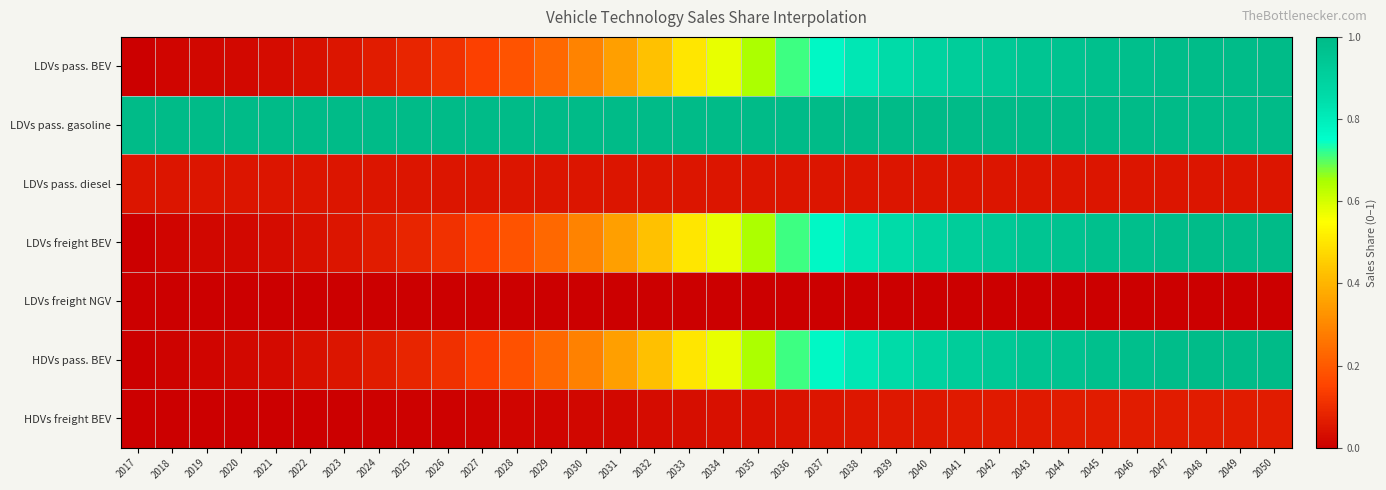

Reading left to right, list all the values displayed in this chart.

LDVs pass. BEV: 2017=0.0	2018=0.0	2019=0.0	2020=0.0	2021=0.0	2022=0.0	2023=0.0	2024=0.1	2025=0.1	2026=0.1	2027=0.1	2028=0.2	2029=0.2	2030=0.3	2031=0.4	2032=0.4	2033=0.5	2034=0.6	2035=0.6	2036=0.7	2037=0.8	2038=0.8	2039=0.9	2040=0.9	2041=0.9	2042=0.9	2043=1.0	2044=1.0	2045=1.0	2046=1.0	2047=1.0	2048=1.0	2049=1.0	2050=1.0
LDVs pass. gasoline: 2017=1.0	2018=1.0	2019=1.0	2020=1.0	2021=1.0	2022=1.0	2023=1.0	2024=1.0	2025=1.0	2026=1.0	2027=1.0	2028=1.0	2029=1.0	2030=1.0	2031=1.0	2032=1.0	2033=1.0	2034=1.0	2035=1.0	2036=1.0	2037=1.0	2038=1.0	2039=1.0	2040=1.0	2041=1.0	2042=1.0	2043=1.0	2044=1.0	2045=1.0	2046=1.0	2047=1.0	2048=1.0	2049=1.0	2050=1.0
LDVs pass. diesel: 2017=0.0	2018=0.0	2019=0.0	2020=0.0	2021=0.0	2022=0.0	2023=0.0	2024=0.0	2025=0.0	2026=0.0	2027=0.0	2028=0.0	2029=0.0	2030=0.0	2031=0.0	2032=0.0	2033=0.0	2034=0.0	2035=0.0	2036=0.0	2037=0.0	2038=0.0	2039=0.0	2040=0.0	2041=0.0	2042=0.0	2043=0.0	2044=0.0	2045=0.0	2046=0.0	2047=0.0	2048=0.0	2049=0.0	2050=0.0
LDVs freight BEV: 2017=0.0	2018=0.0	2019=0.0	2020=0.0	2021=0.0	2022=0.0	2023=0.0	2024=0.1	2025=0.1	2026=0.1	2027=0.1	2028=0.2	2029=0.2	2030=0.3	2031=0.4	2032=0.4	2033=0.5	2034=0.6	2035=0.6	2036=0.7	2037=0.8	2038=0.8	2039=0.9	2040=0.9	2041=0.9	2042=0.9	2043=1.0	2044=1.0	2045=1.0	2046=1.0	2047=1.0	2048=1.0	2049=1.0	2050=1.0
LDVs freight NGV: 2017=0.0	2018=0.0	2019=0.0	2020=0.0	2021=0.0	2022=0.0	2023=0.0	2024=0.0	2025=0.0	2026=0.0	2027=0.0	2028=0.0	2029=0.0	2030=0.0	2031=0.0	2032=0.0	2033=0.0	2034=0.0	2035=0.0	2036=0.0	2037=0.0	2038=0.0	2039=0.0	2040=0.0	2041=0.0	2042=0.0	2043=0.0	2044=0.0	2045=0.0	2046=0.0	2047=0.0	2048=0.0	2049=0.0	2050=0.0
HDVs pass. BEV: 2017=0.0	2018=0.0	2019=0.0	2020=0.0	2021=0.0	2022=0.0	2023=0.0	2024=0.1	2025=0.1	2026=0.1	2027=0.1	2028=0.2	2029=0.2	2030=0.3	2031=0.4	2032=0.4	2033=0.5	2034=0.6	2035=0.6	2036=0.7	2037=0.8	2038=0.8	2039=0.9	2040=0.9	2041=0.9	2042=0.9	2043=1.0	2044=1.0	2045=1.0	2046=1.0	2047=1.0	2048=1.0	2049=1.0	2050=1.0
HDVs freight BEV: 2017=0.0	2018=0.0	2019=0.0	2020=0.0	2021=0.0	2022=0.0	2023=0.0	2024=0.0	2025=0.0	2026=0.0	2027=0.0	2028=0.0	2029=0.0	2030=0.0	2031=0.0	2032=0.0	2033=0.0	2034=0.0	2035=0.0	2036=0.0	2037=0.0	2038=0.1	2039=0.1	2040=0.1	2041=0.1	2042=0.1	2043=0.1	2044=0.1	2045=0.1	2046=0.1	2047=0.1	2048=0.1	2049=0.1	2050=0.1